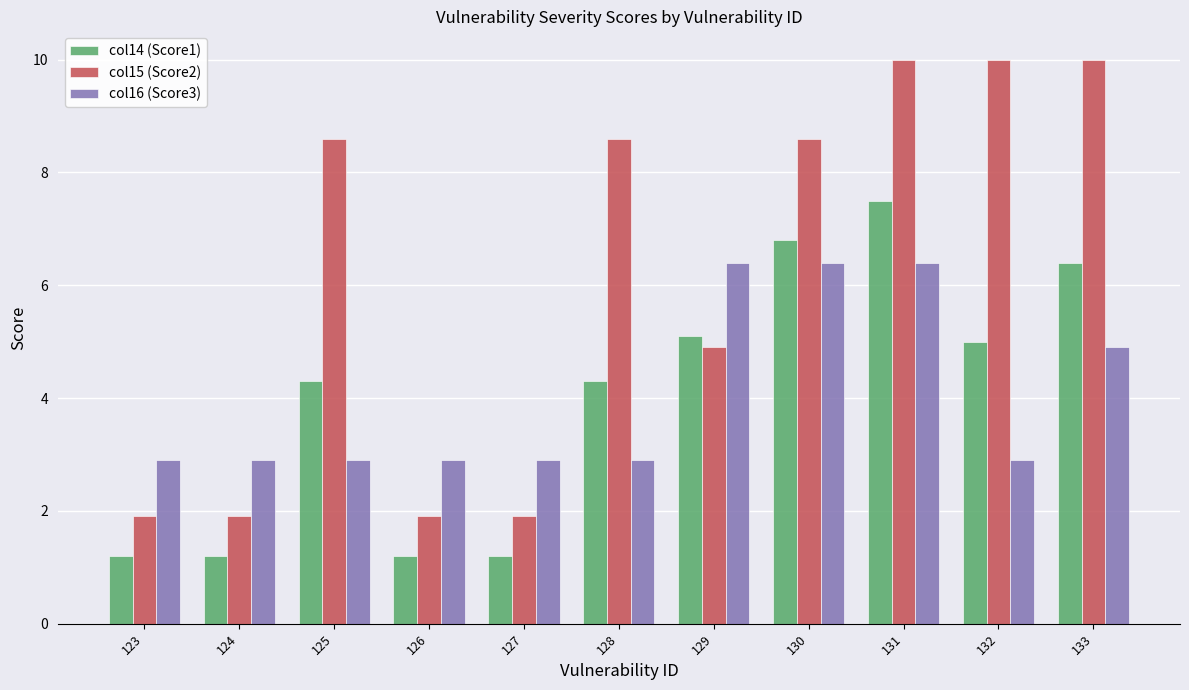

What are all the series names shown in the legend?

col14 (Score1), col15 (Score2), col16 (Score3)